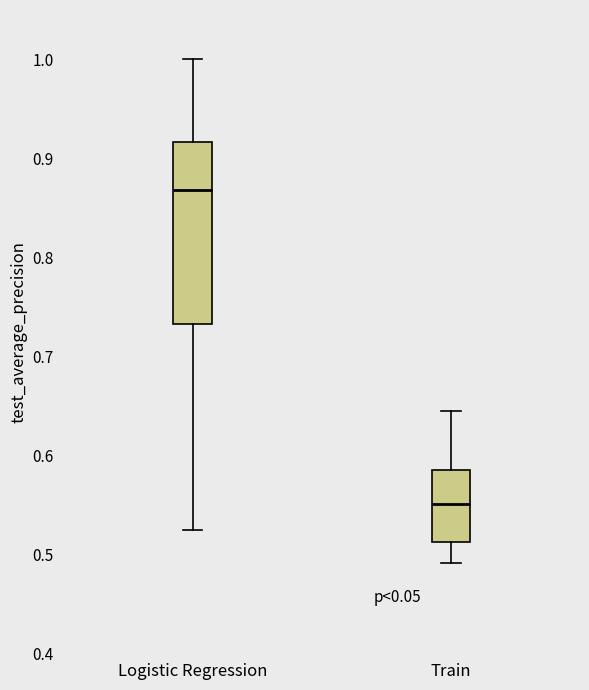

Reading left to right, read every box against the y-axis: the position of its median line, the range the box covers, and the ends of its whiskers. The values are not printed on the chart, so give them approximately, as read against the axis.

Logistic Regression: median 0.87, box 0.73 to 0.92, whiskers 0.53 to 1.00
Train: median 0.55, box 0.51 to 0.59, whiskers 0.49 to 0.65